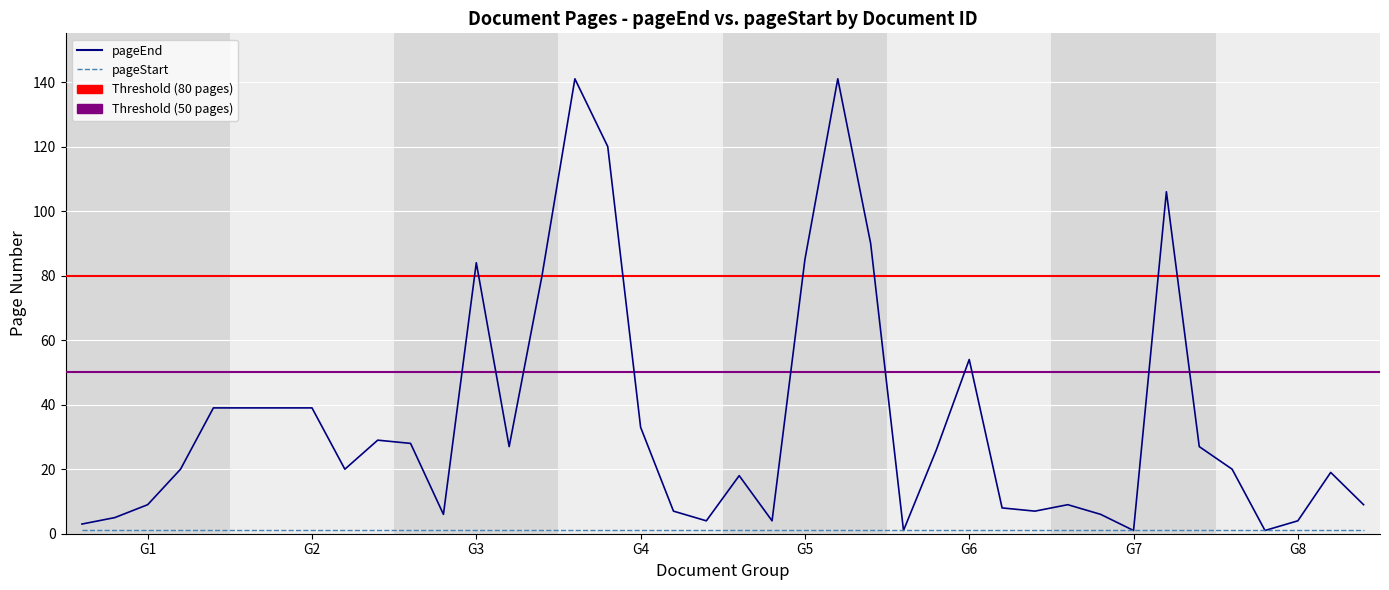

Which series has the widest spread of values?

pageEnd